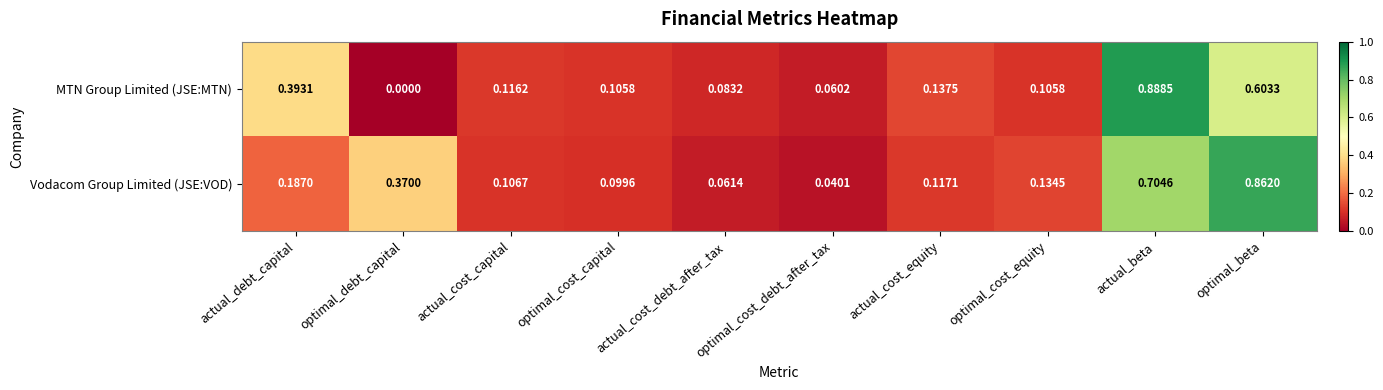

Which category has the lowest value in the MTN Group Limited (JSE:MTN) series?

optimal_debt_capital